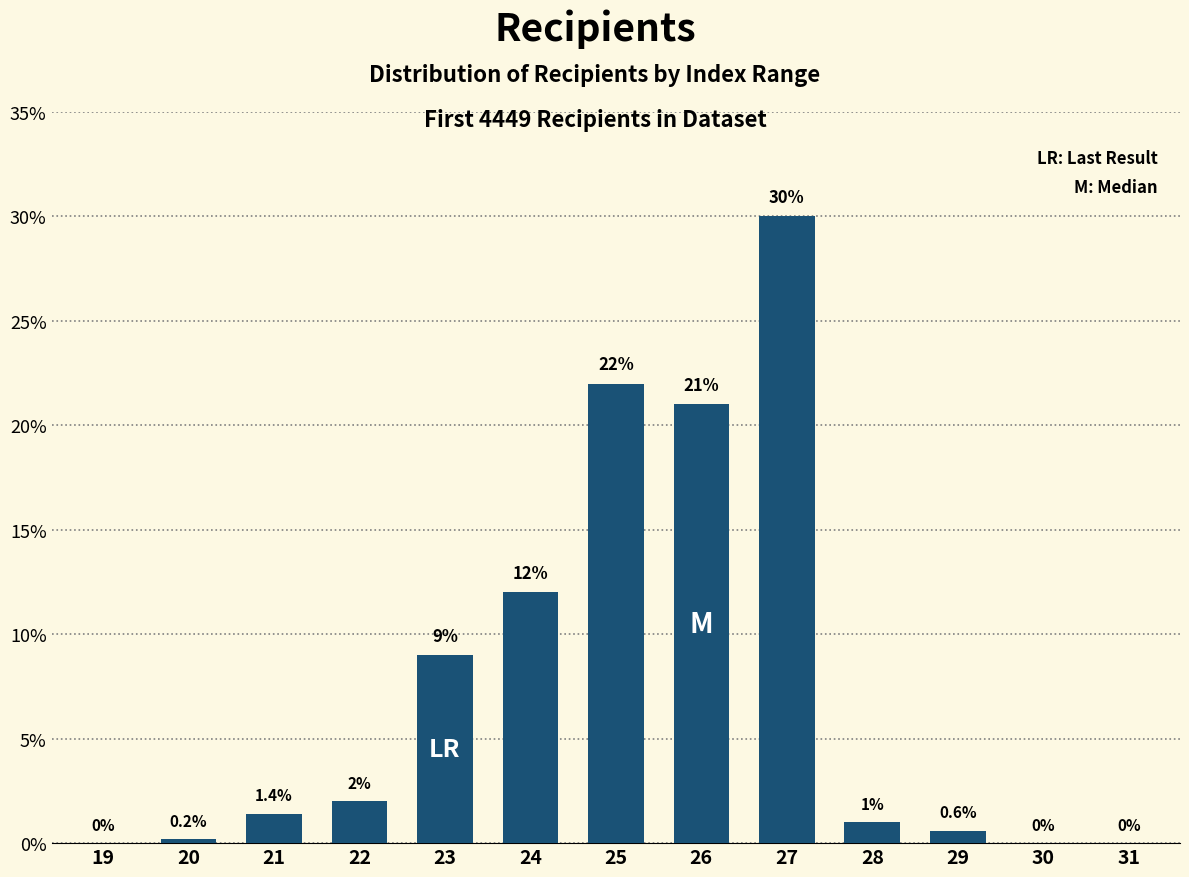

Reading left to right, extract all data points from this chart.

19=0.0	20=0.2	21=1.4	22=2.0	23=9.0	24=12.0	25=22.0	26=21.0	27=30.0	28=1.0	29=0.6	30=0.0	31=0.0